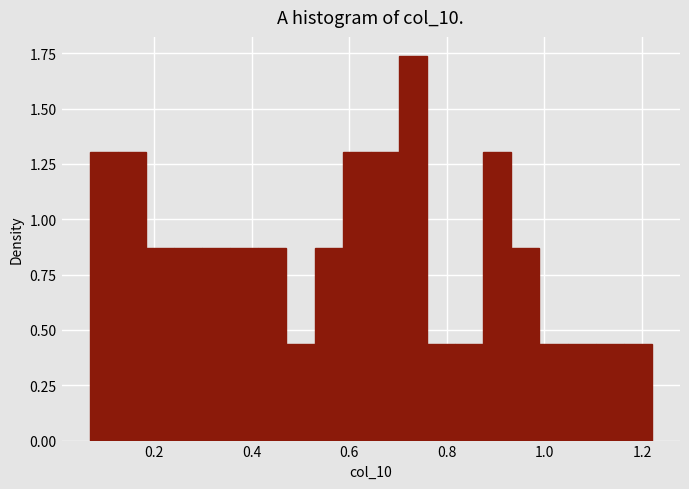

Read against the x-axis, roughly where is the centre of the tallest bar?

0.74